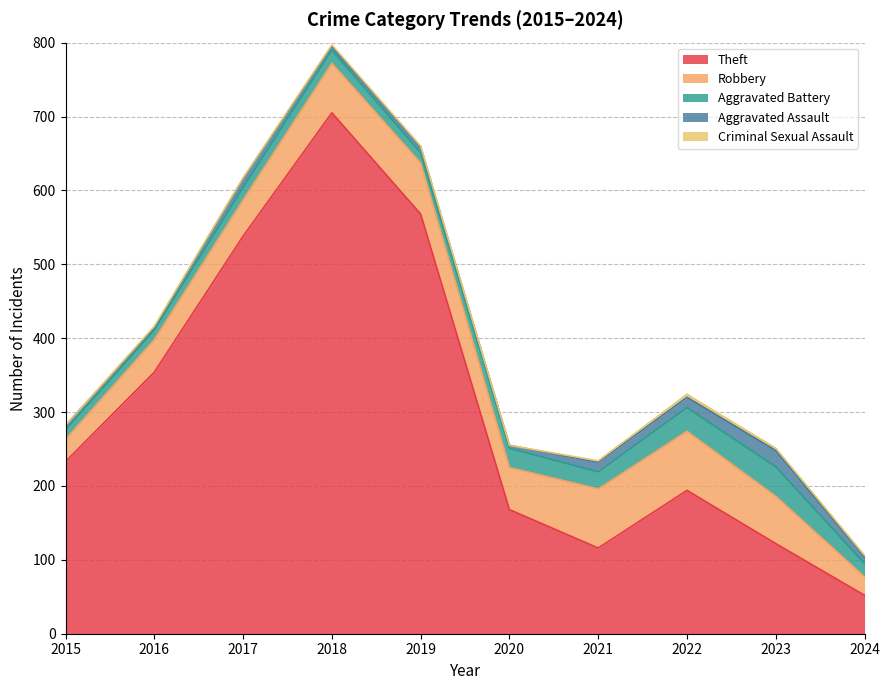

Reading right to left, transcribe all the data shown in this chart.

Theft: 52	122	194	116	168	568	705	538	354	233
Robbery: 25	64	80	80	57	69	67	49	44	30
Aggravated Battery: 18	40	32	23	26	14	18	17	13	13
Aggravated Assault: 9	22	14	13	4	8	5	12	3	6
Criminal Sexual Assault: 2	3	4	2	0	1	2	1	2	0